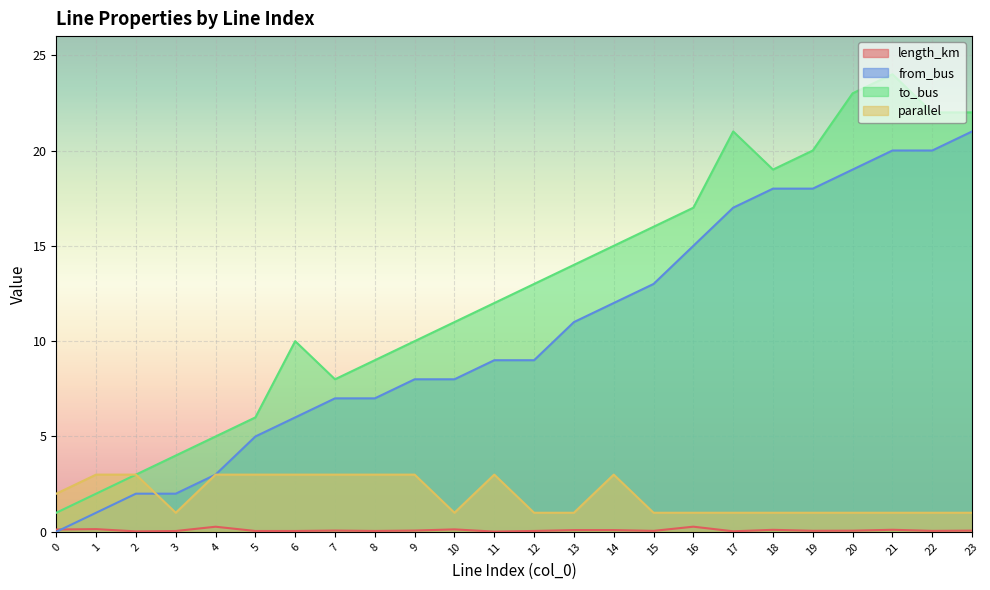

The value of parallel at 6 is 4.2. True or false?

False